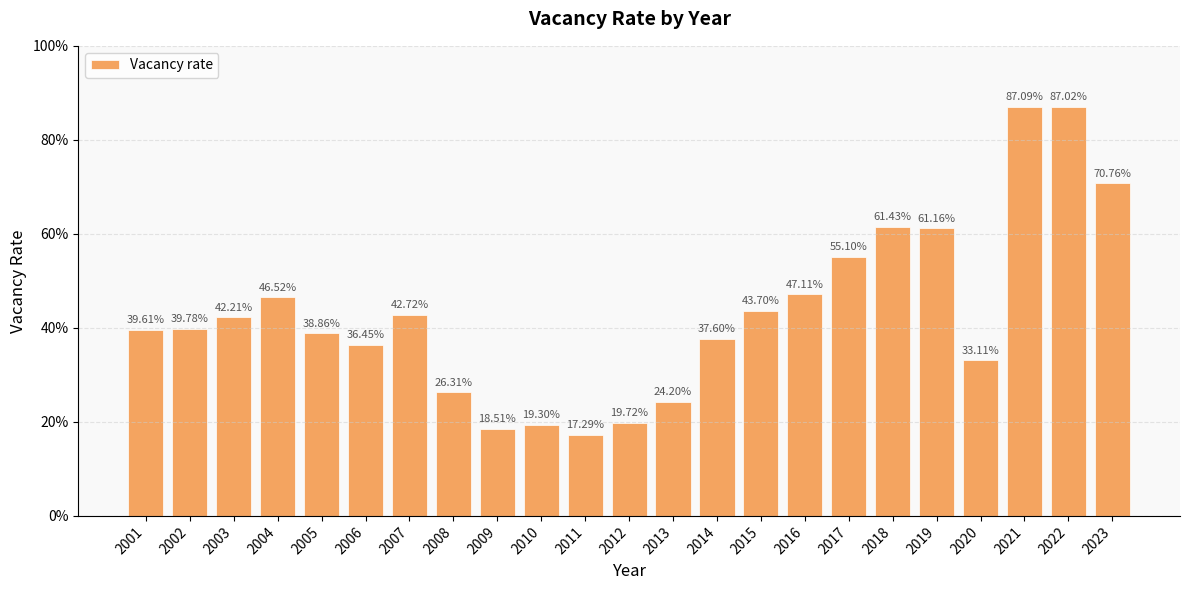

The chart shows a value of 0.4 at 2007. True or false?

True